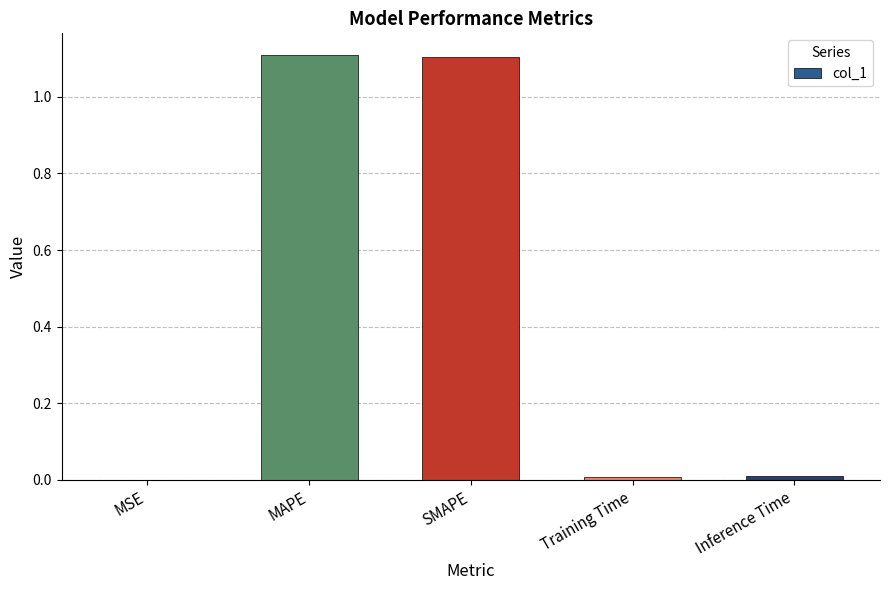

Between Inference Time and MAPE, which is larger?

MAPE